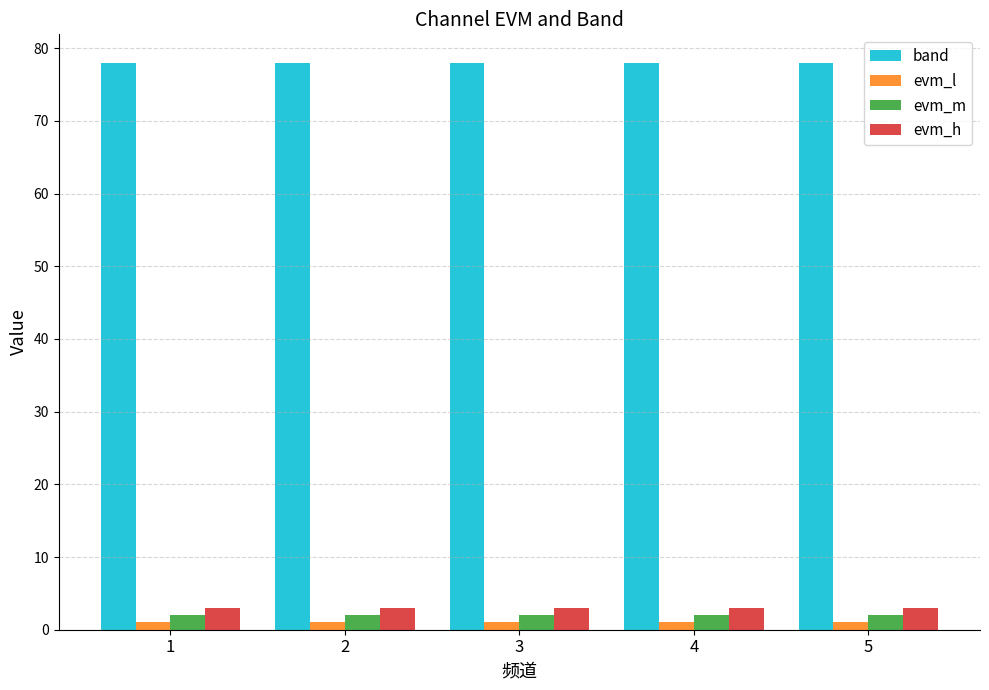

What is the average value of the evm_l series?

1